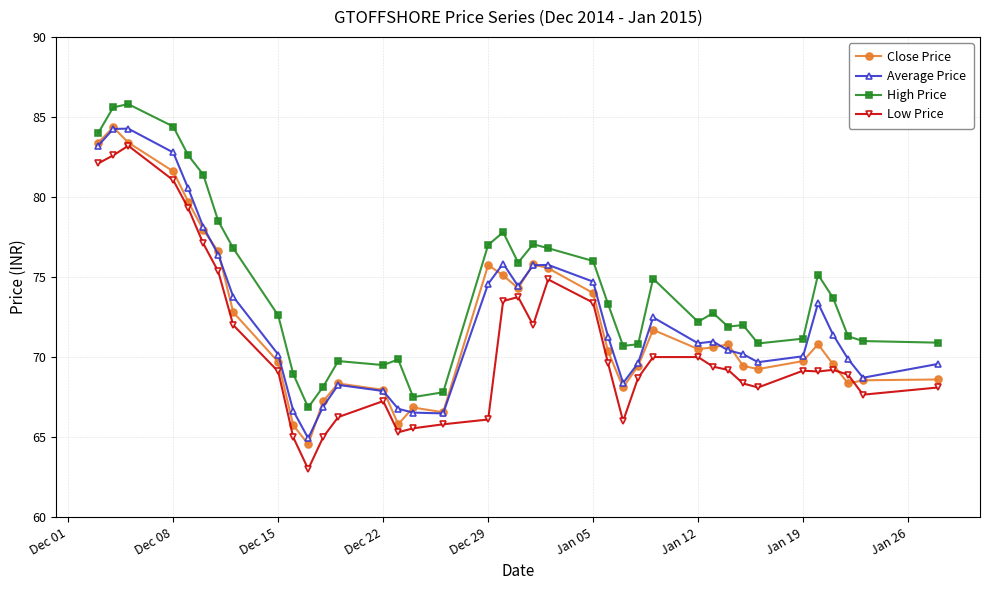

What is the value of the Average Price point at the 38th from the left?

69.6